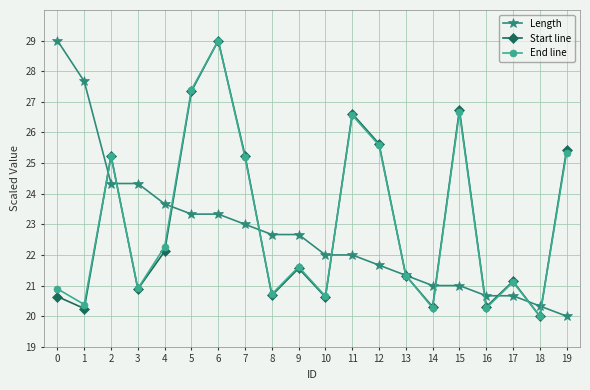

What value does the Length series have at 7?

23.0